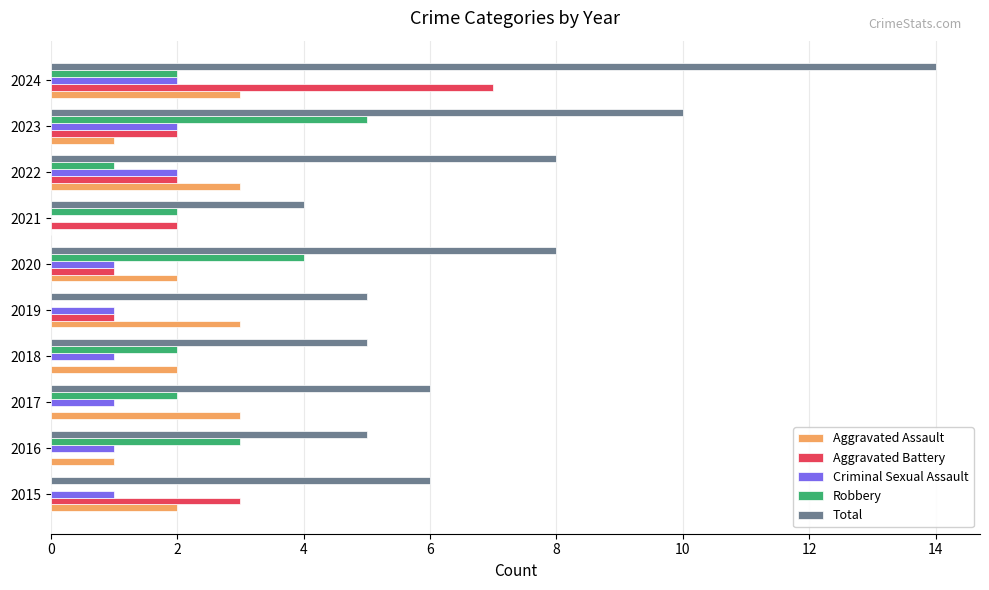

Is the value of Criminal Sexual Assault at 2023 greater than the value of Total at 2024?

No